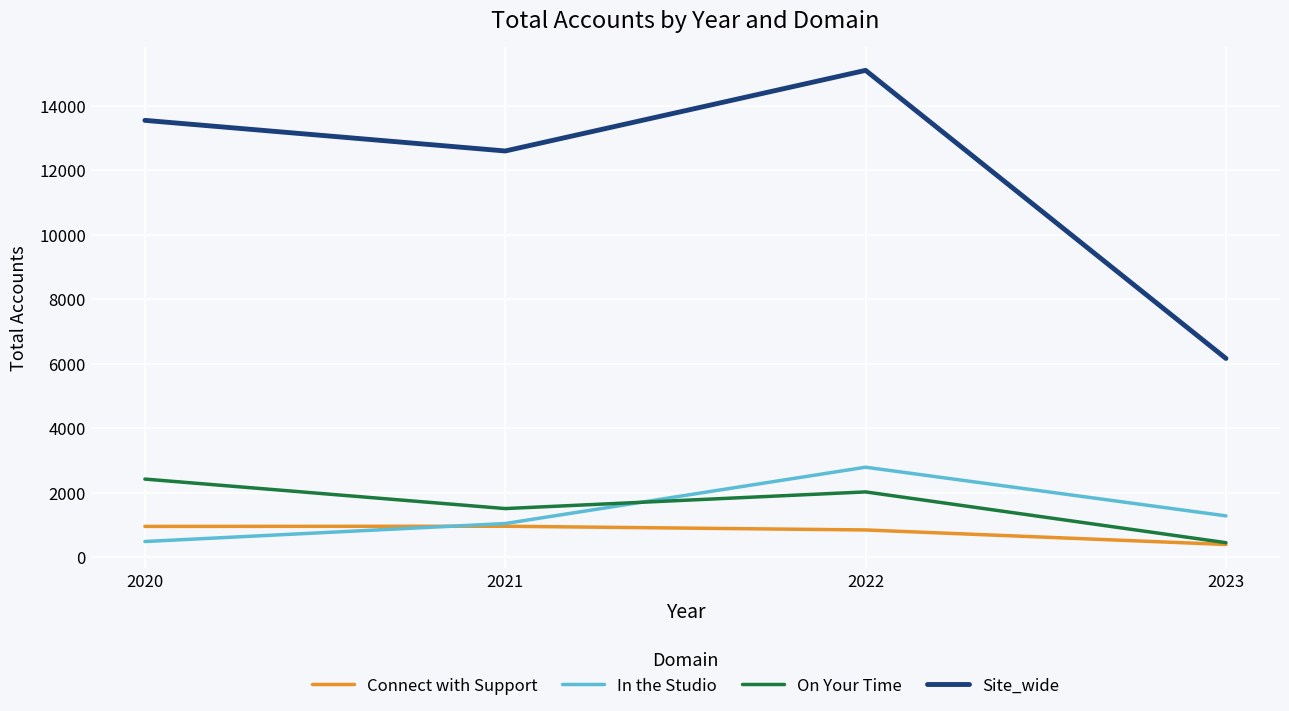

What is the lowest value of the Site_wide series?

6160